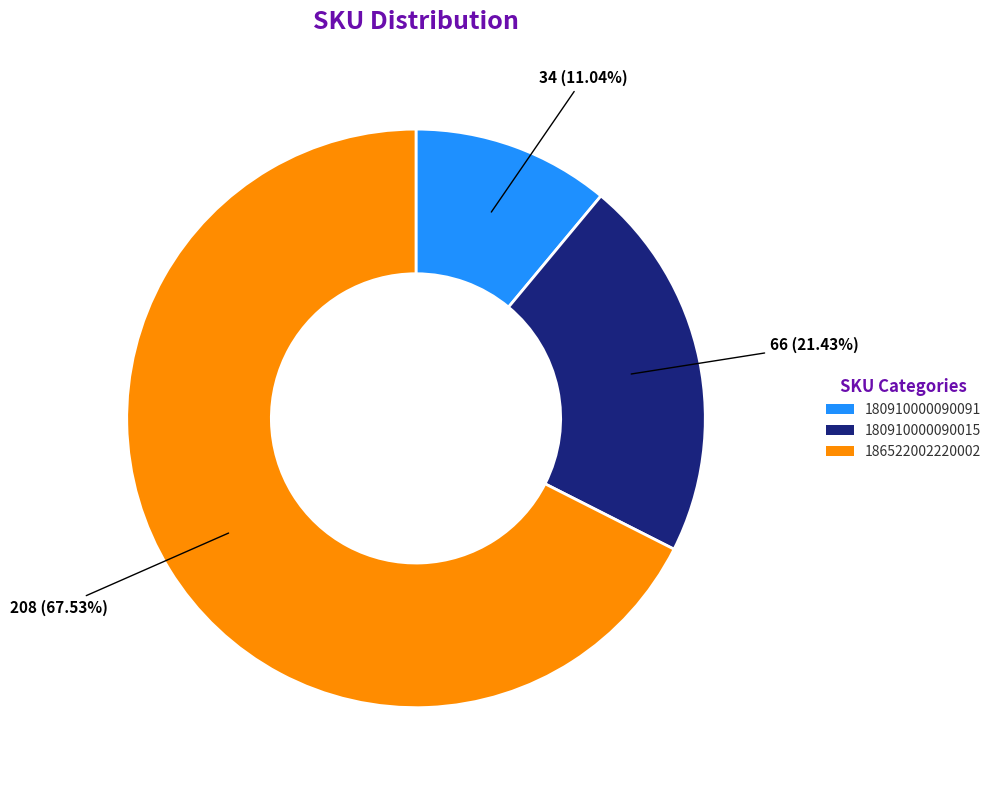

What percentage is the 186522002220002 slice, to the nearest percent?

68%